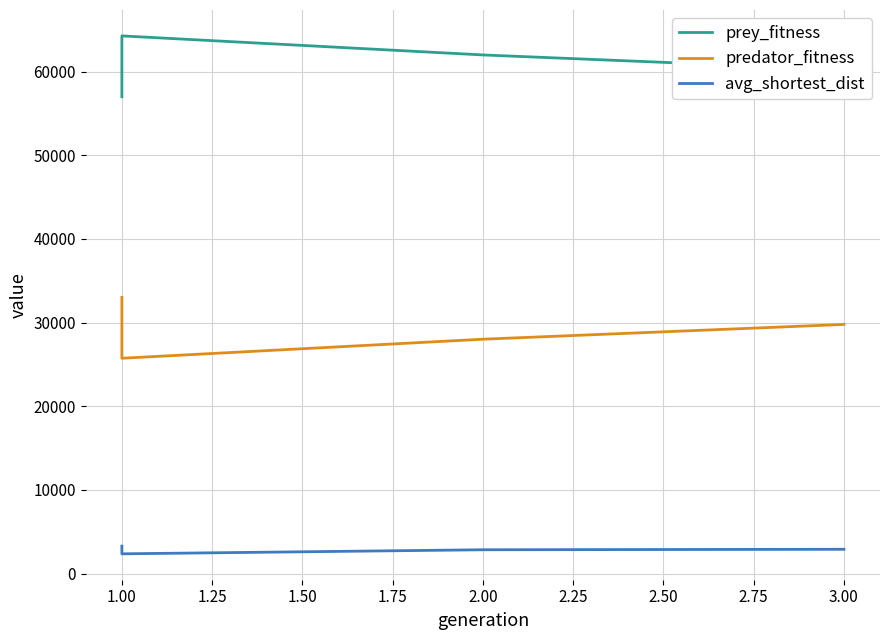

Which series has the largest total across all categories?

prey_fitness